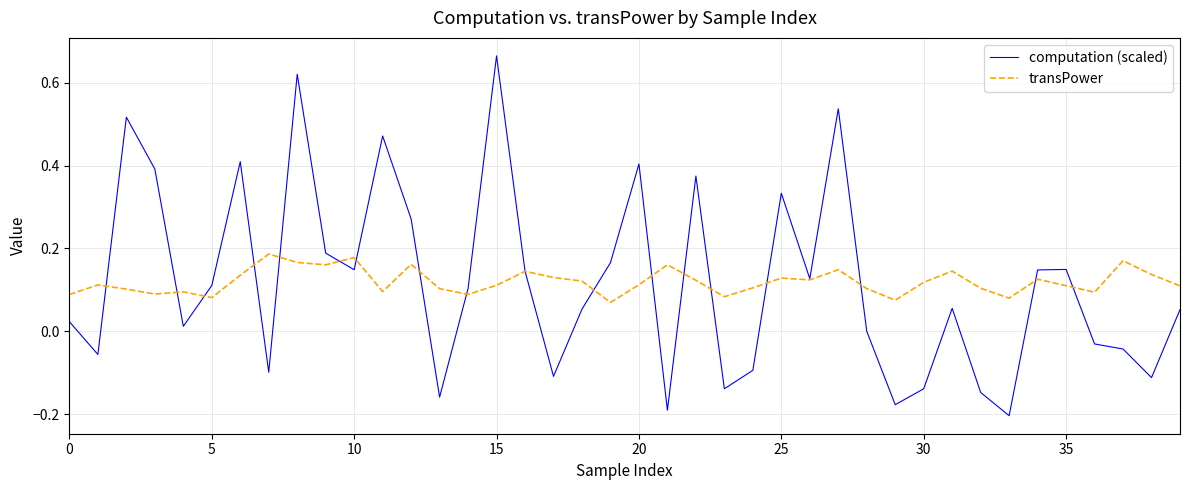

Which series has the largest range (max minus min)?

computation (scaled)